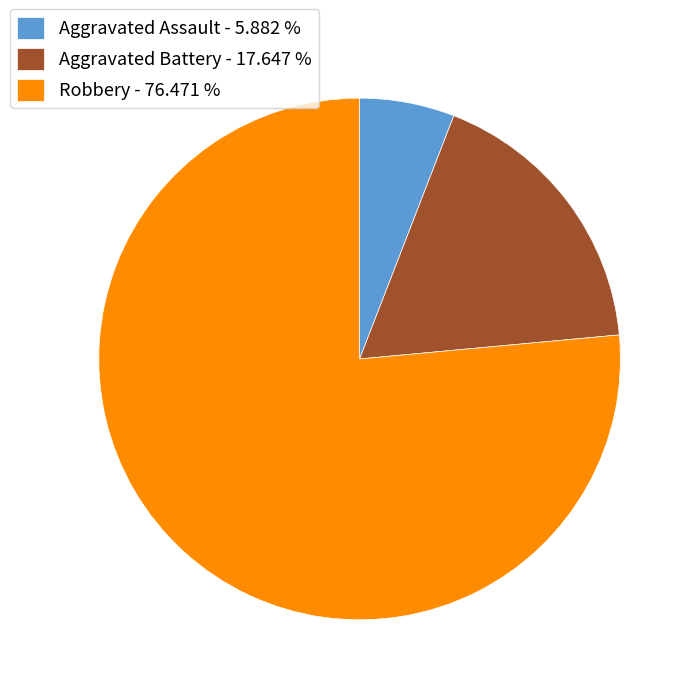

What is the smallest slice in the pie chart?

Aggravated Assault